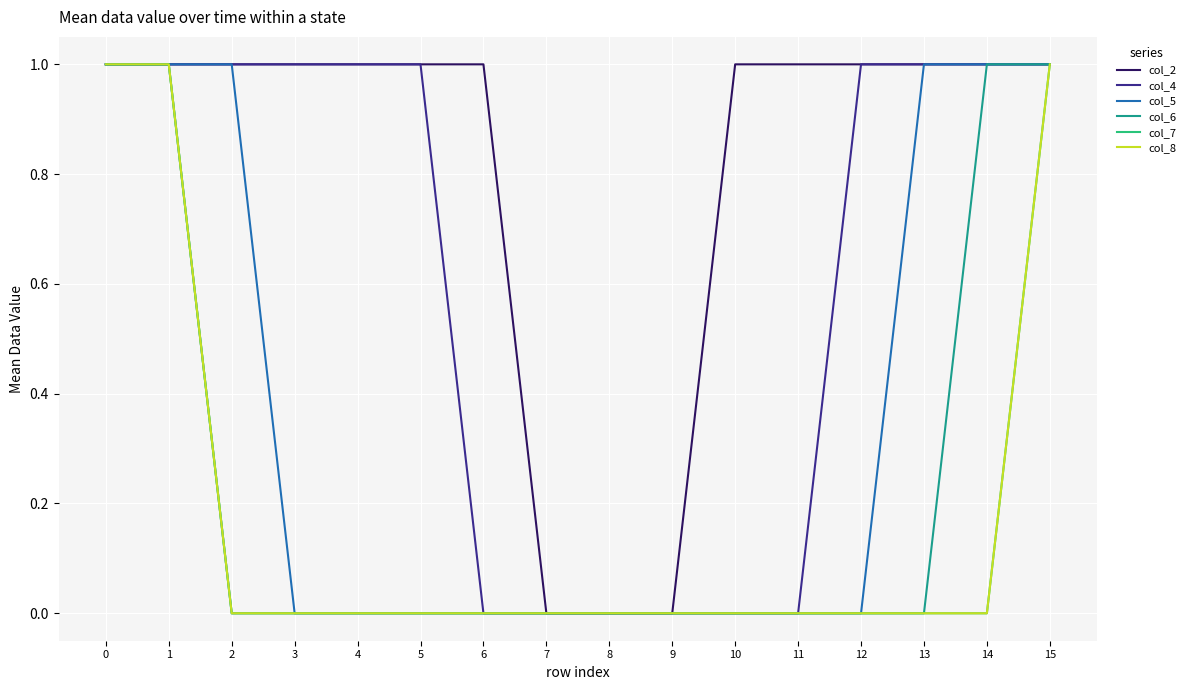

Does the chart display data point markers on the line(s)?

No